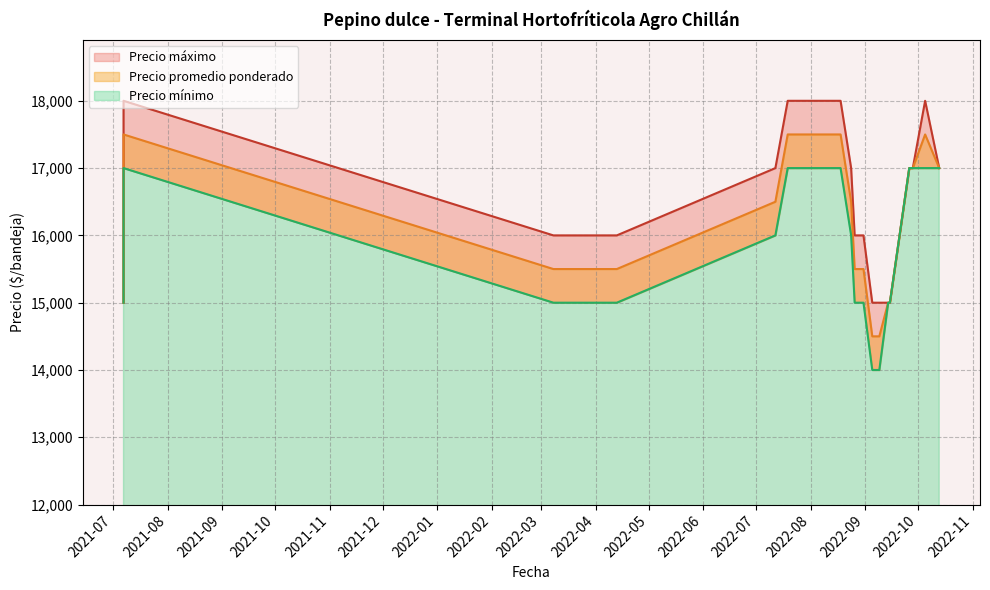

What is the difference between the maximum and minimum values in the Precio mínimo series?

3000